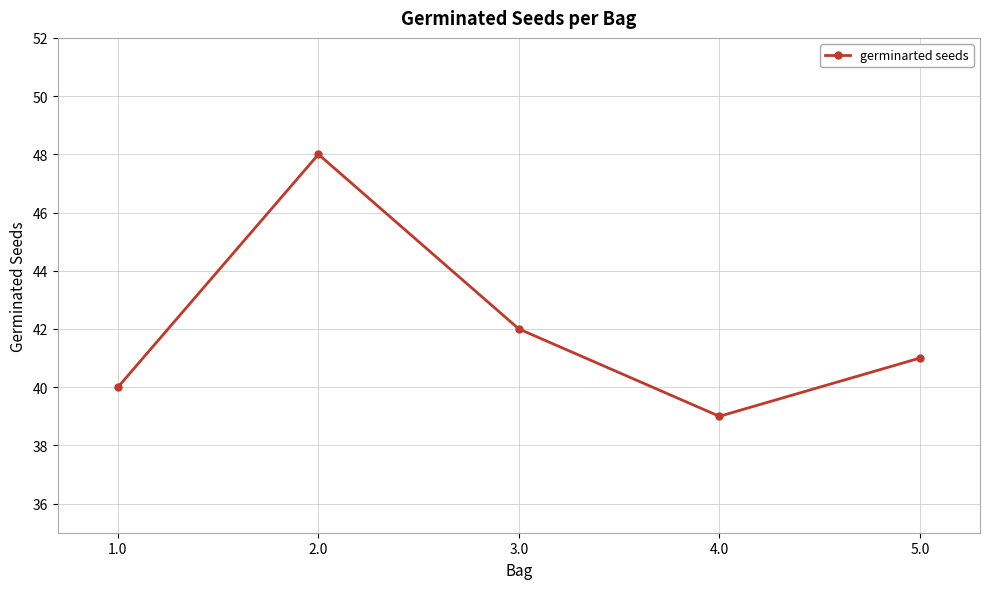

Rank the categories by value from lowest to highest.

4.0, 1.0, 5.0, 3.0, 2.0